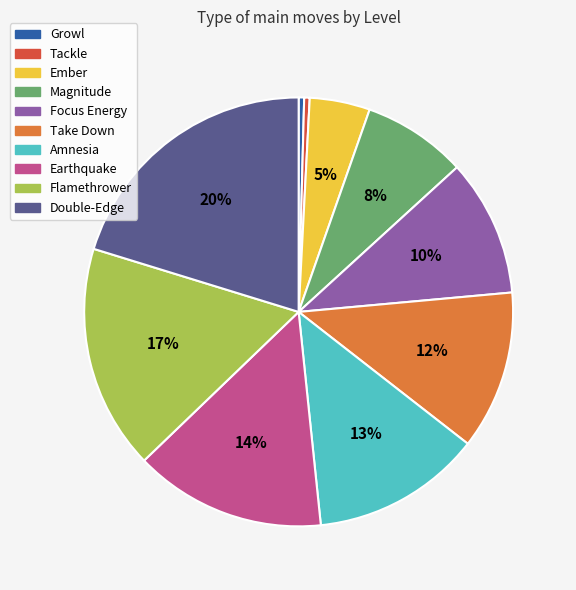

How many slices are in this pie chart?

10